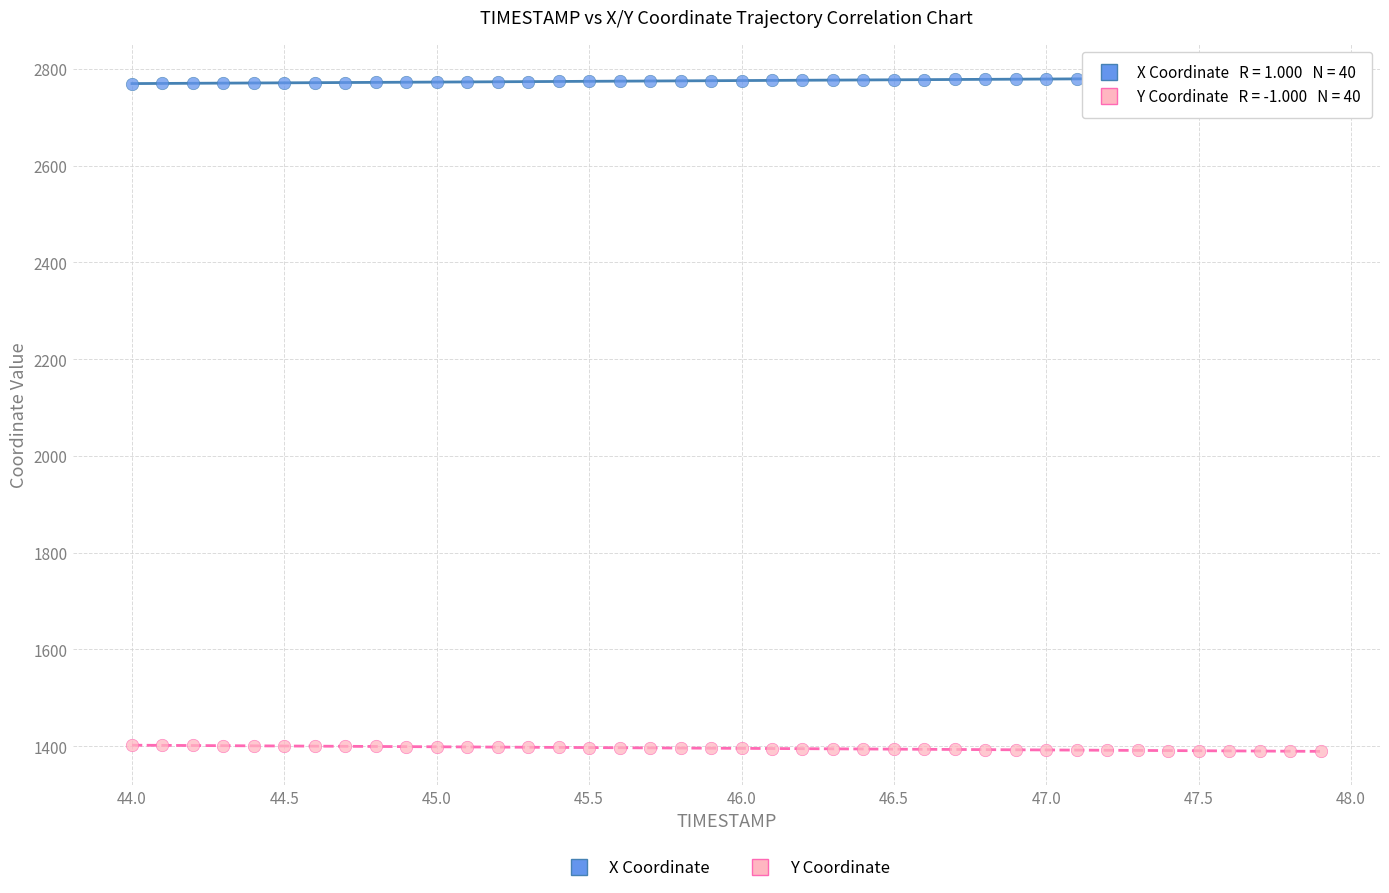

Across all data points, what is the range of X values (max minus min)?

3.9